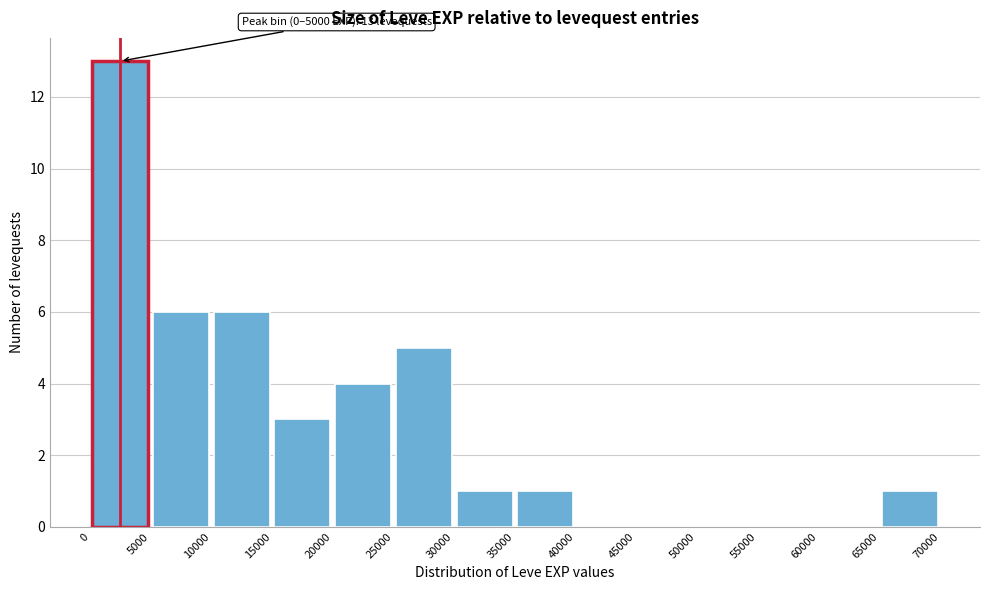

Over which range of the x-axis is the bar tallest?

0 to 5000